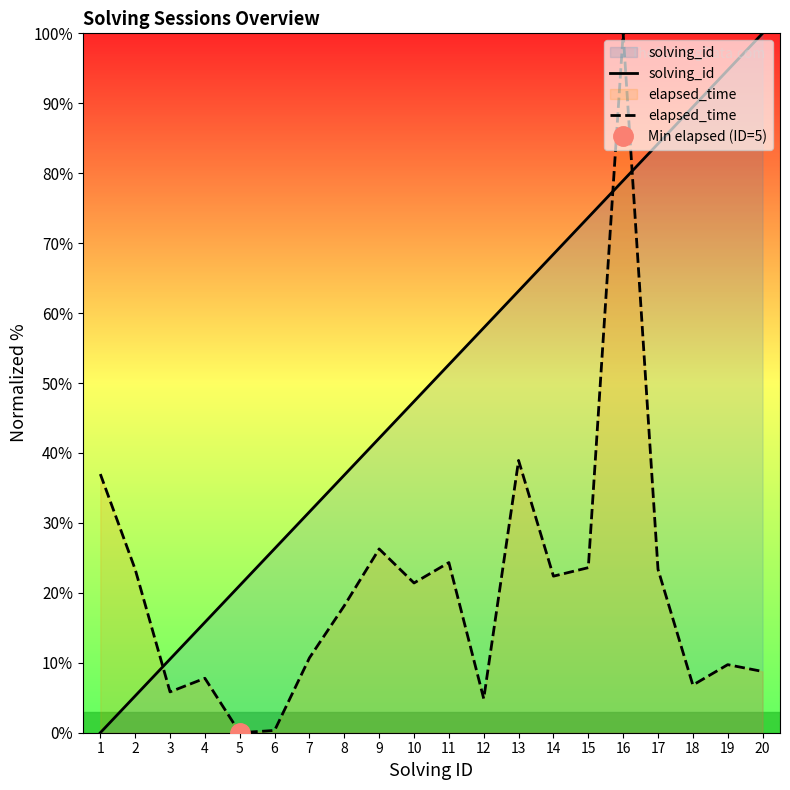

How many values in the elapsed_time series exceed 21?

10